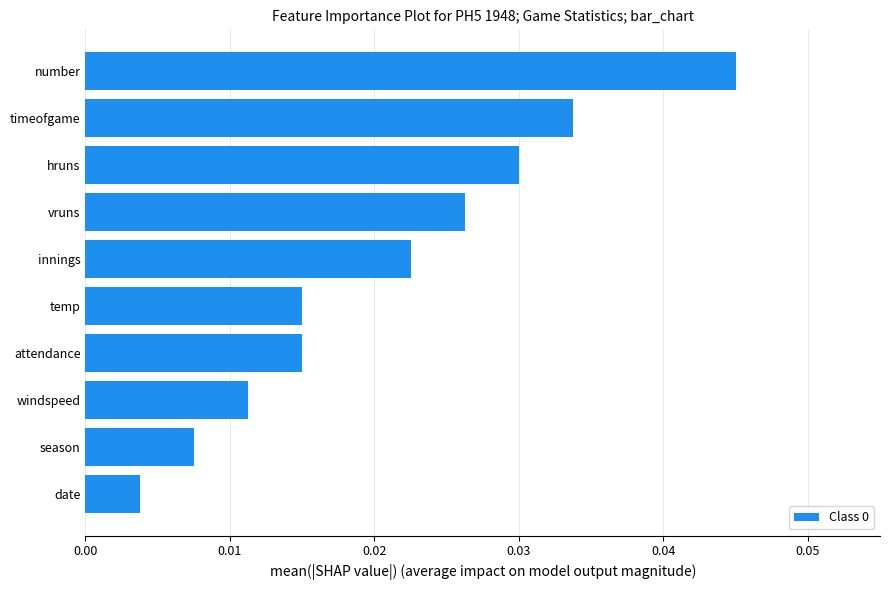

At which label is the value closest to 0?

date